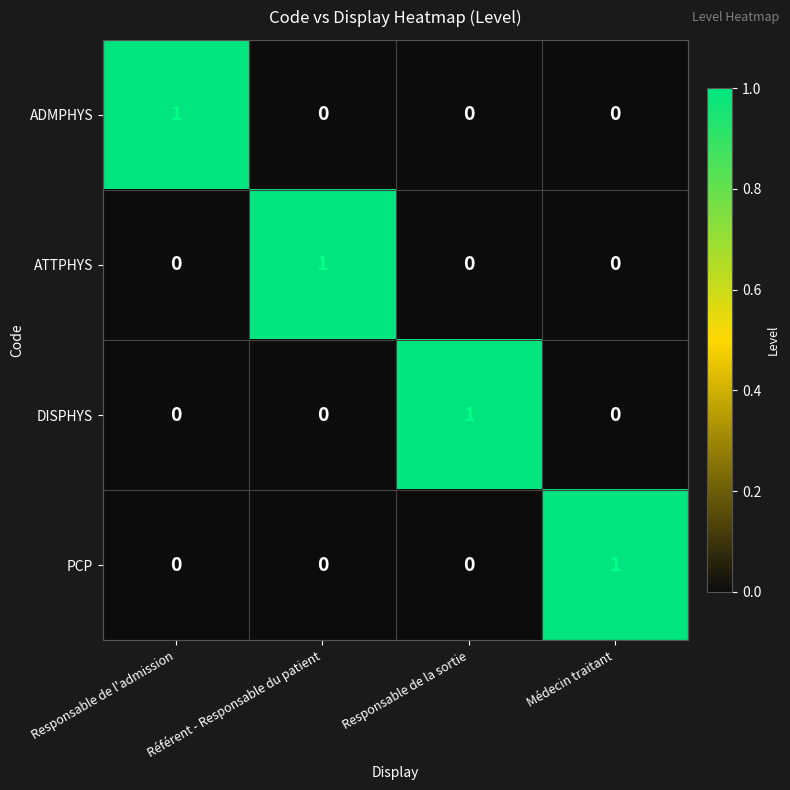

What is the maximum value shown in the chart?

1